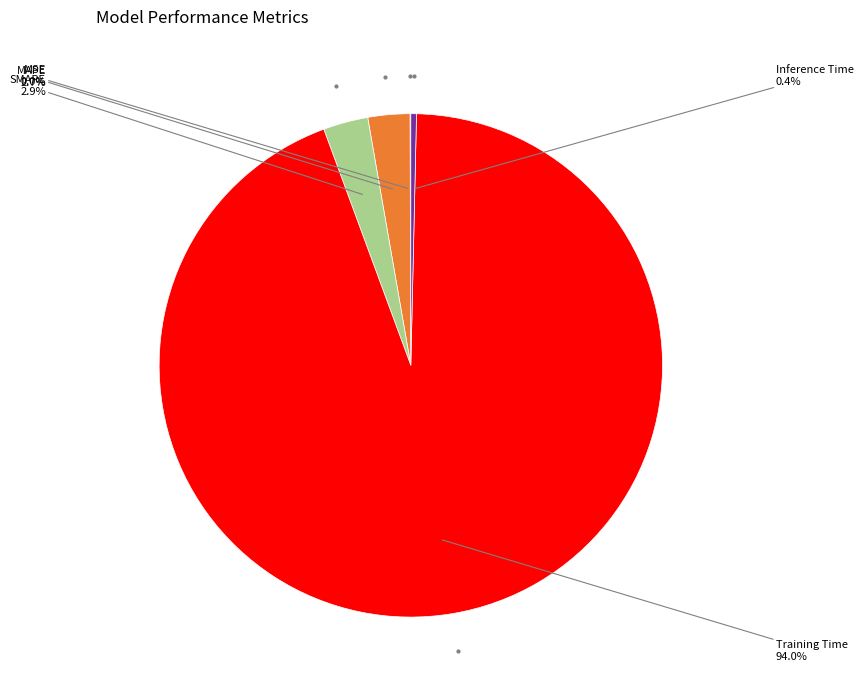

Does any single category account for the majority?

Yes